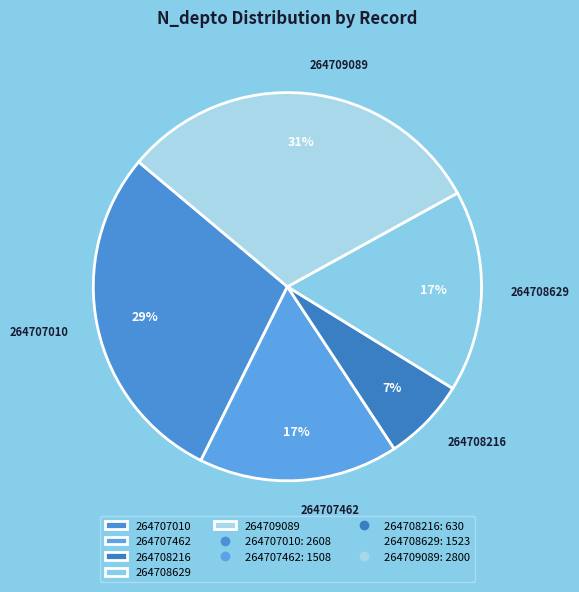

To the nearest percent, what portion does 264709089 represent?

31%